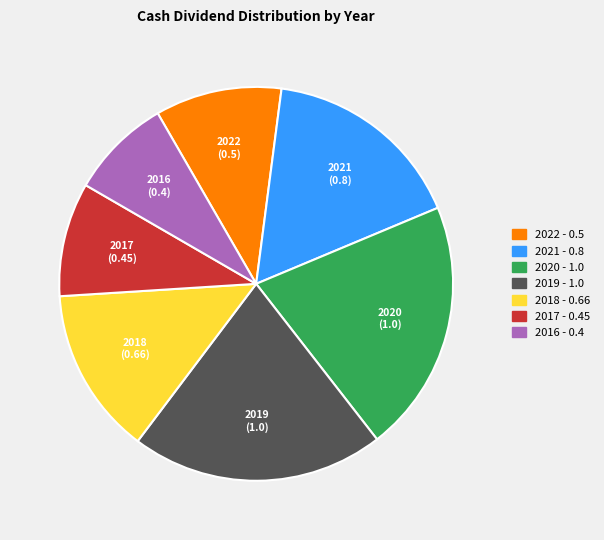

Is there any slice that represents more than half of the pie?

No